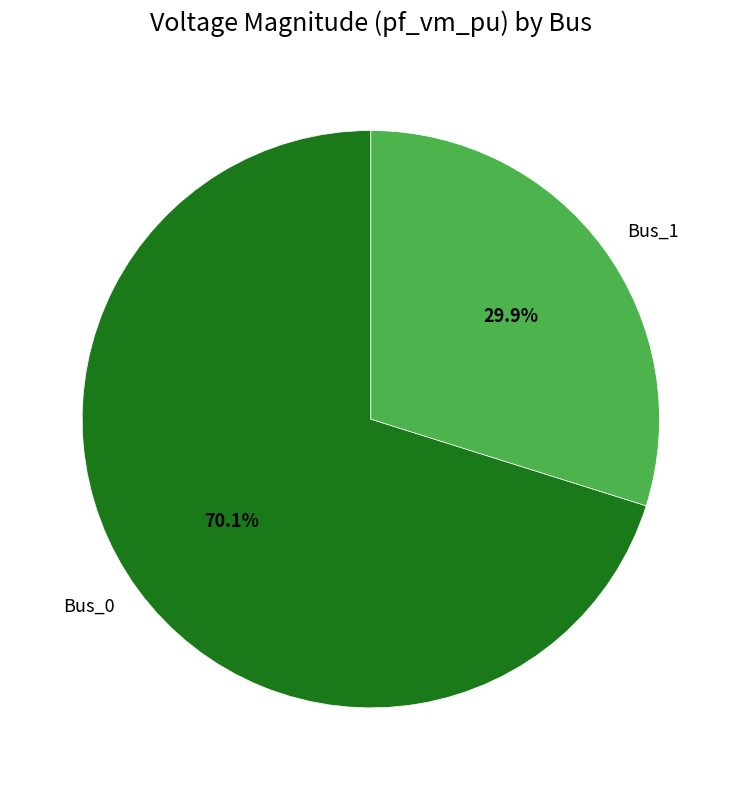

What is the smallest slice in the pie chart?

Bus_1